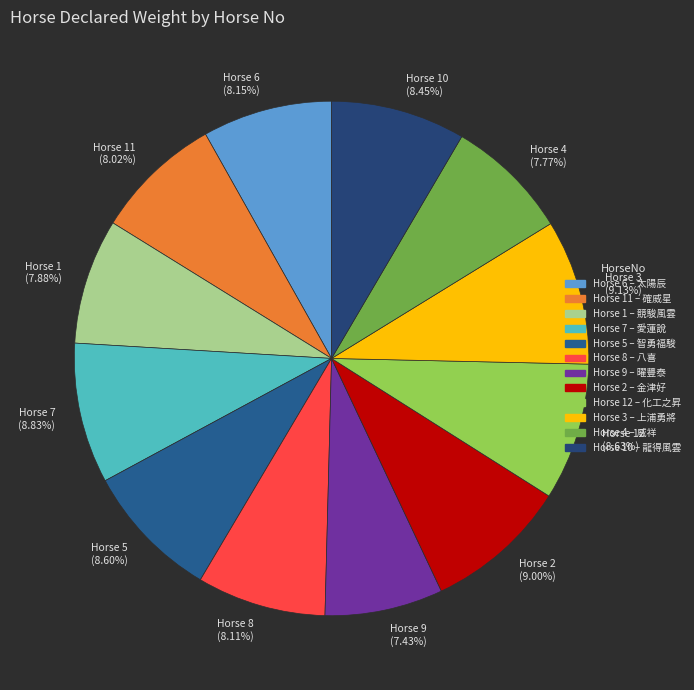

How many segments does this pie chart have?

12